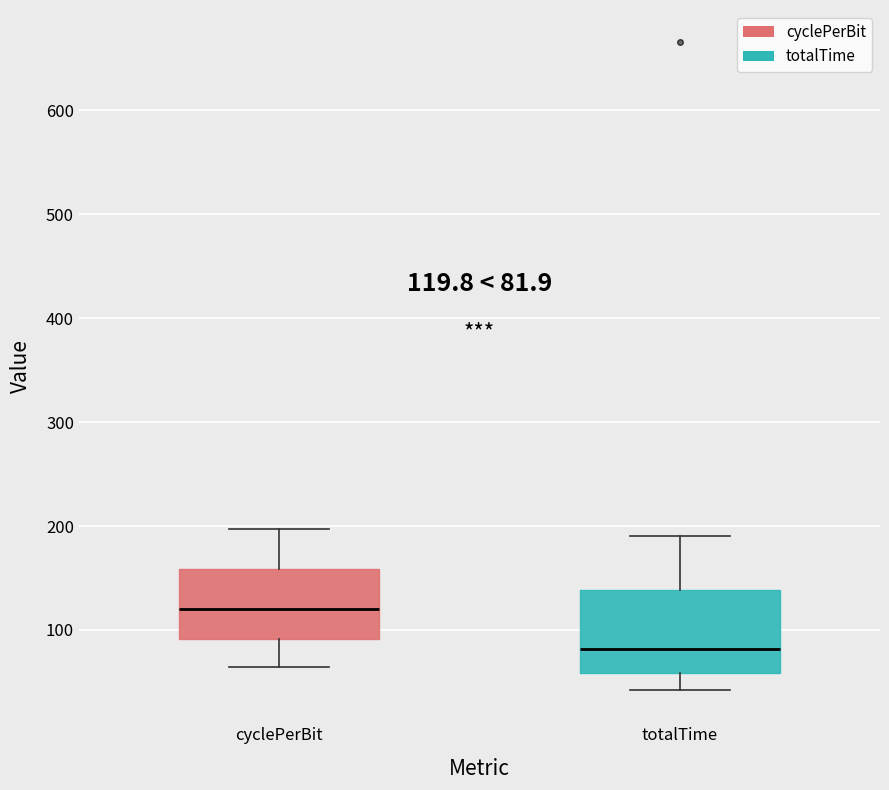

Which box's median line is the highest?

cyclePerBit